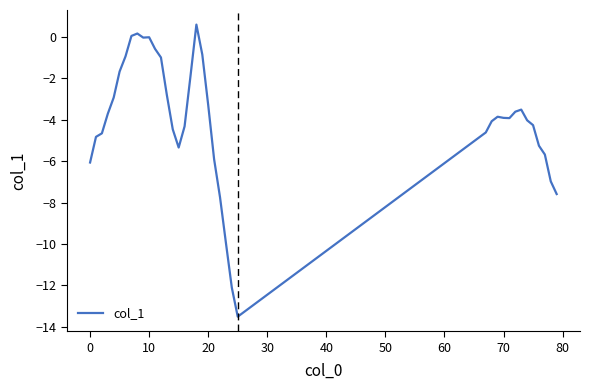

What is the maximum value shown in the chart?

0.6